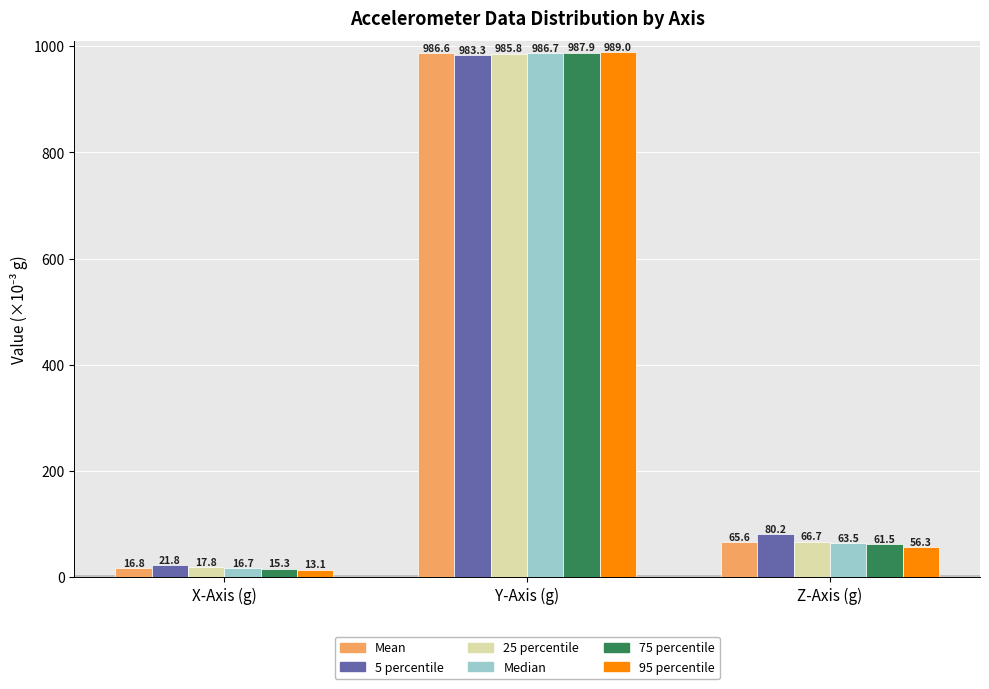

Reading left to right, what are all the values shown in this chart?

Mean: 16.8	986.6	65.6
5 percentile: 21.8	983.3	80.2
25 percentile: 17.8	985.8	66.7
Median: 16.7	986.7	63.5
75 percentile: 15.3	987.9	61.5
95 percentile: 13.1	989.0	56.3